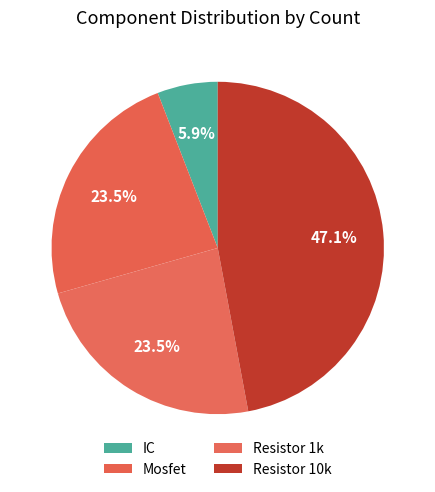

To the nearest percent, what percentage of the pie is IC?

6%